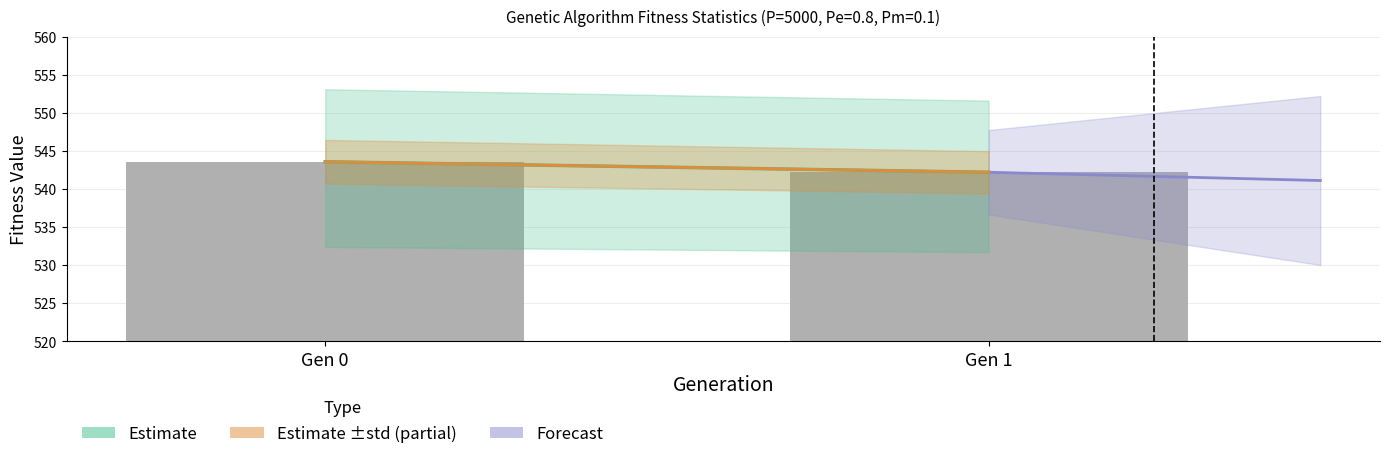

What is the value of the 1st bar from the left?

543.6